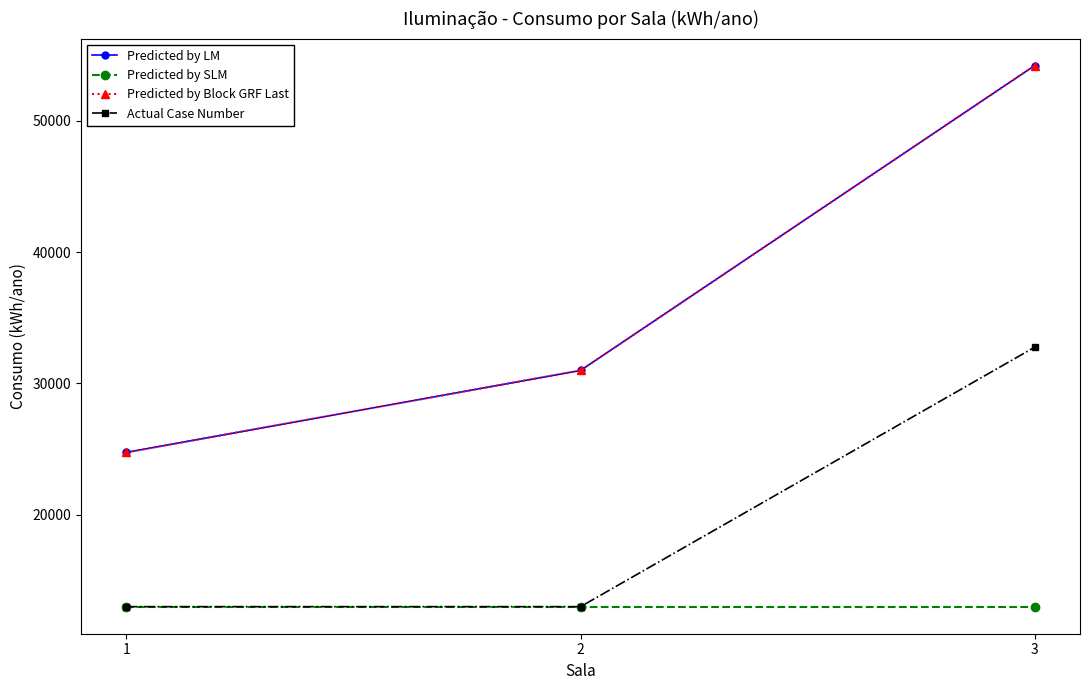

What is the spread (max minus min) of values at 3?

41210